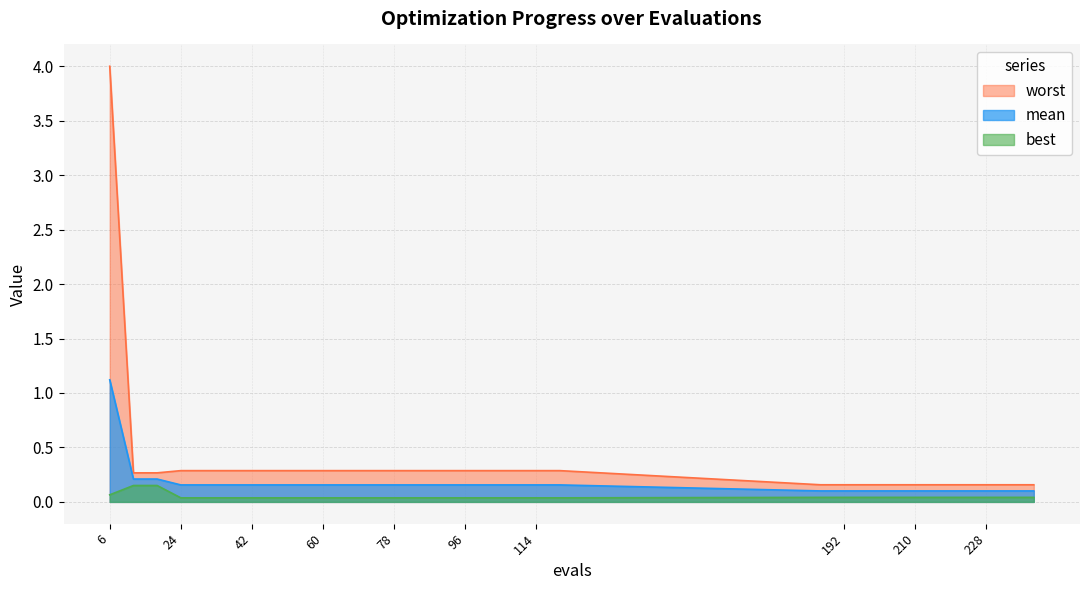

True or false: best has more than 2 interior local peaks.

False